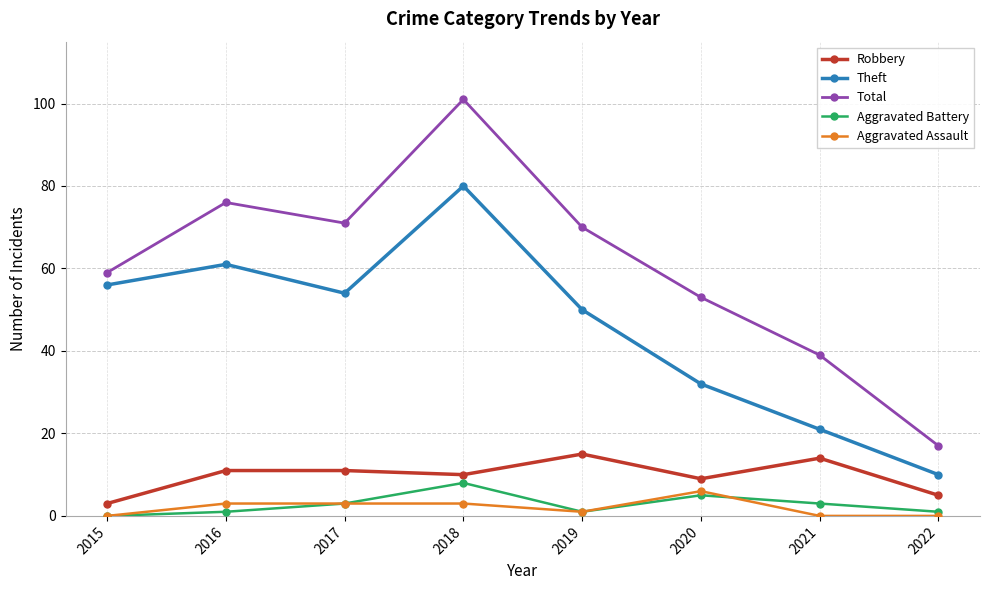

True or false: Robbery and Theft intersect in this chart.

False